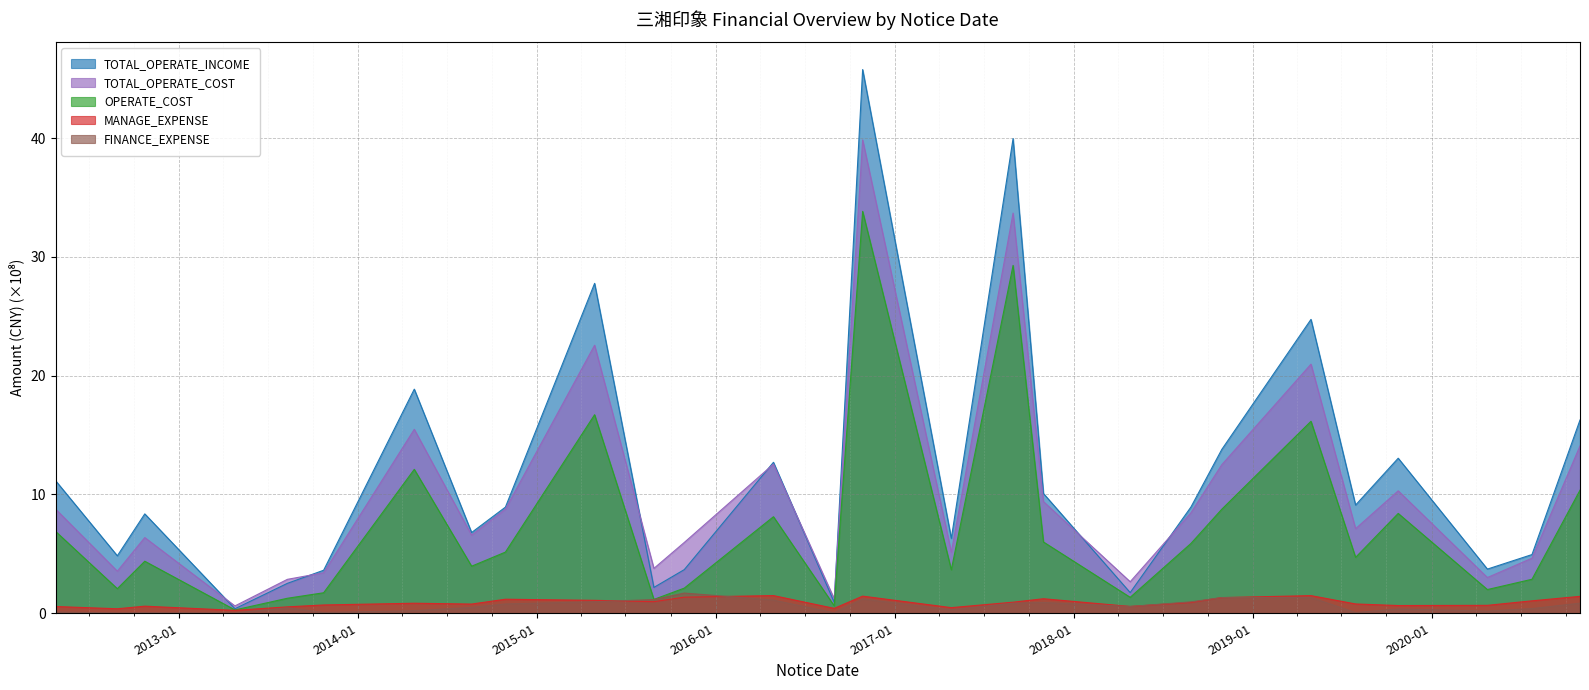

What are all the series names shown in the legend?

TOTAL_OPERATE_INCOME, TOTAL_OPERATE_COST, OPERATE_COST, MANAGE_EXPENSE, FINANCE_EXPENSE